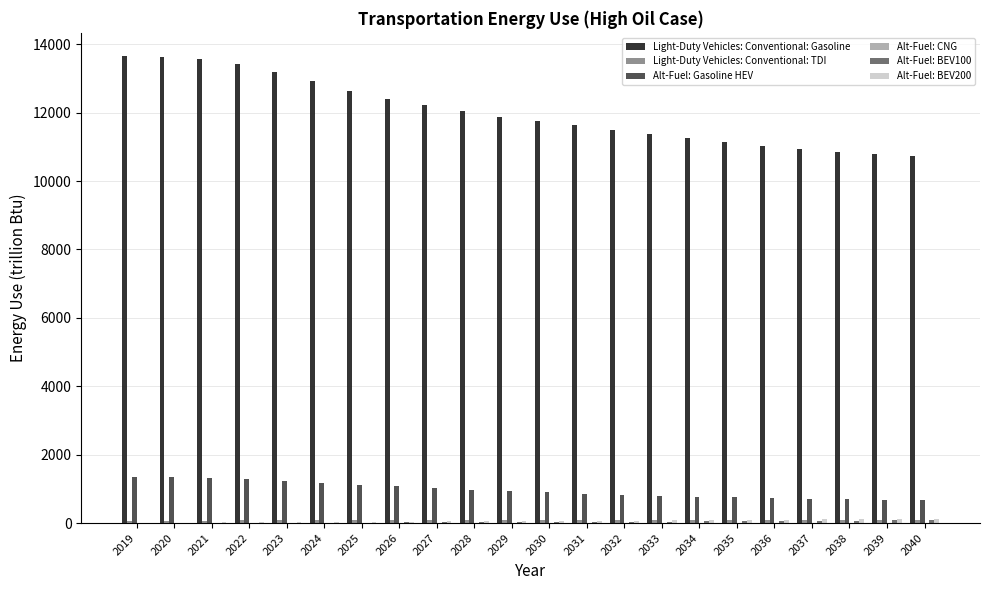

What is the sum of all Alt-Fuel: Gasoline HEV values?

21240.3